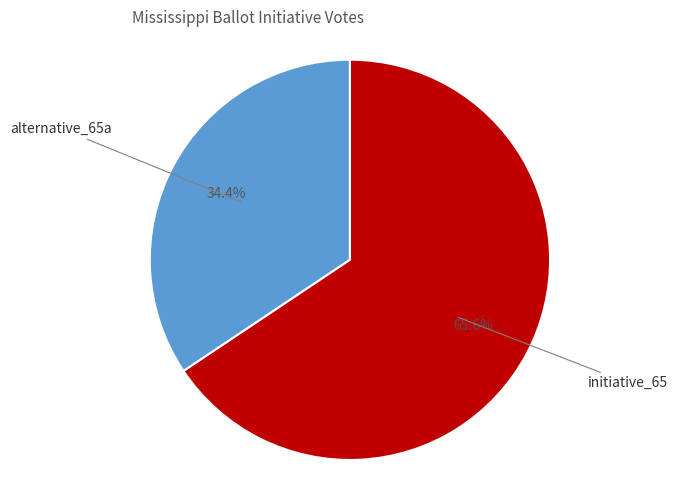

Which slice is the smallest?

alternative_65a